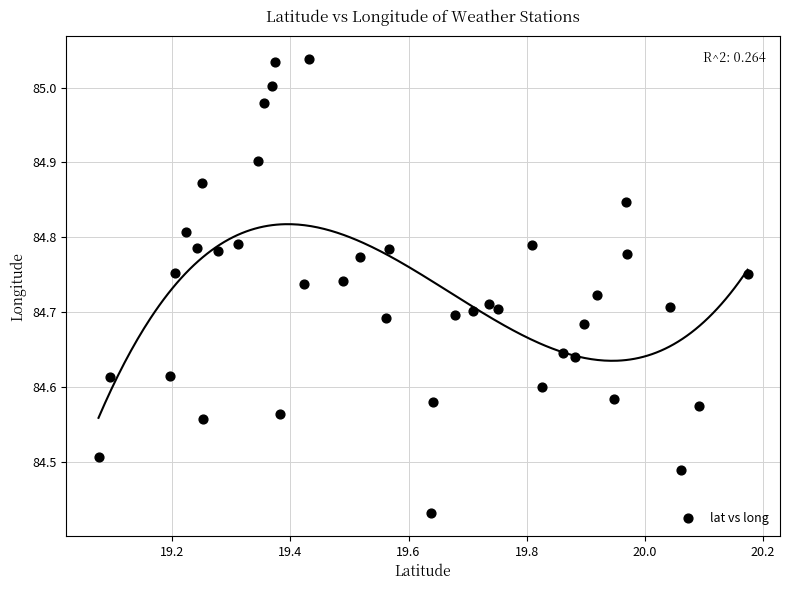

What is the range of Y values (max minus min)?

0.6